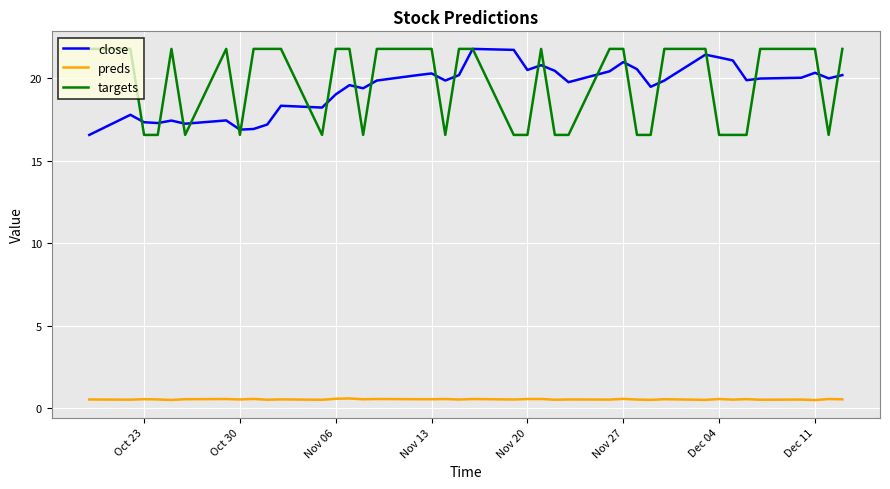

What is the smallest value displayed?

0.5